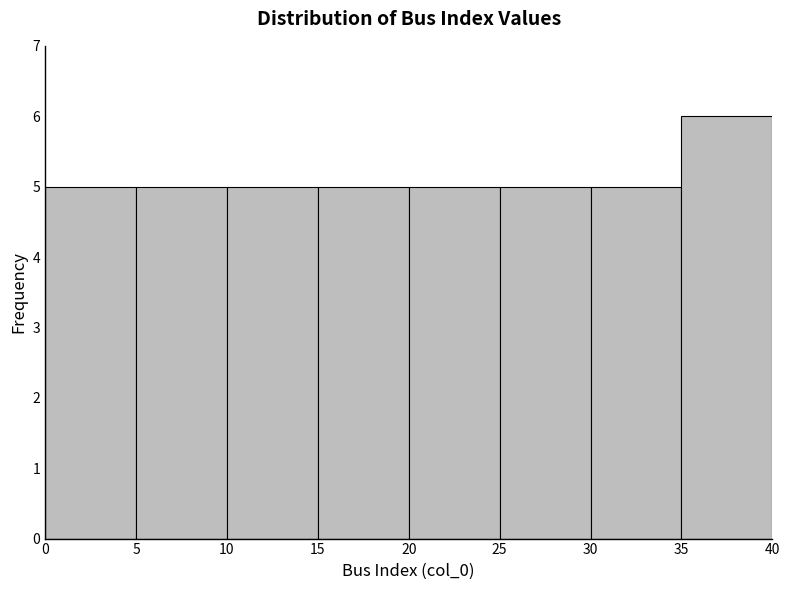

Over which range of the x-axis is the bar tallest?

35 to 40